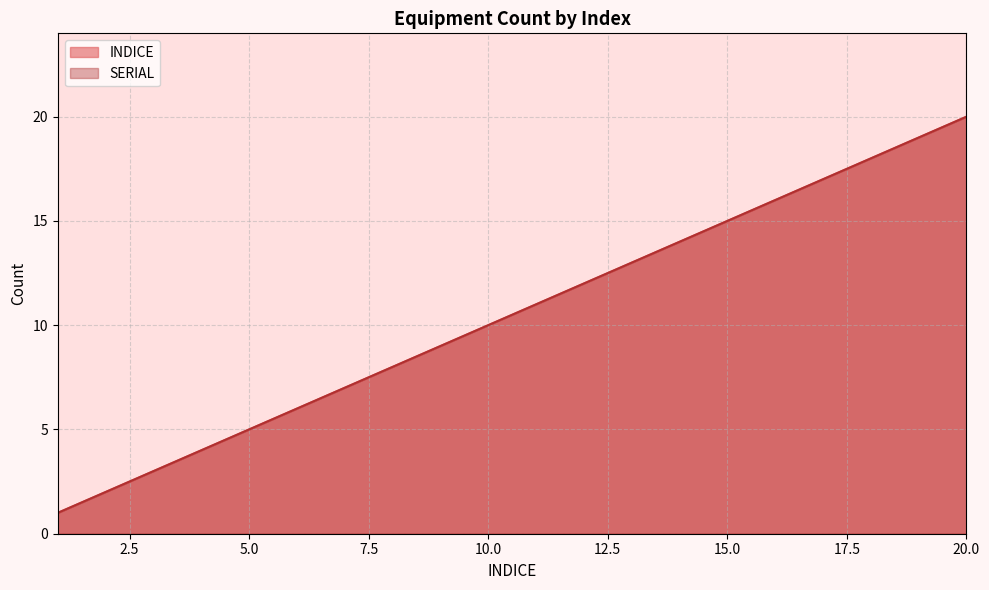

What is the difference between the maximum and minimum values in the INDICE series?

19